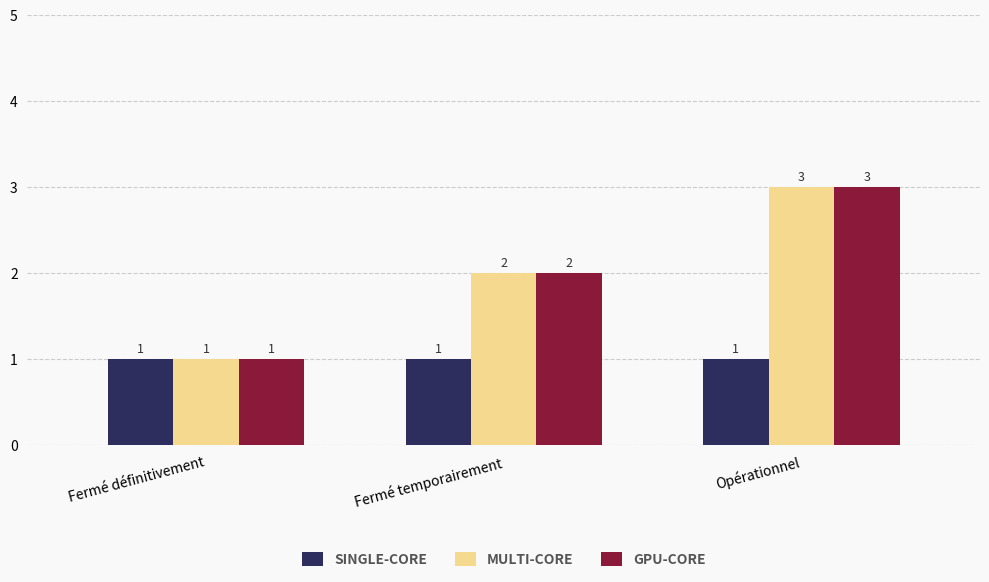

How many bars are there in total?

9